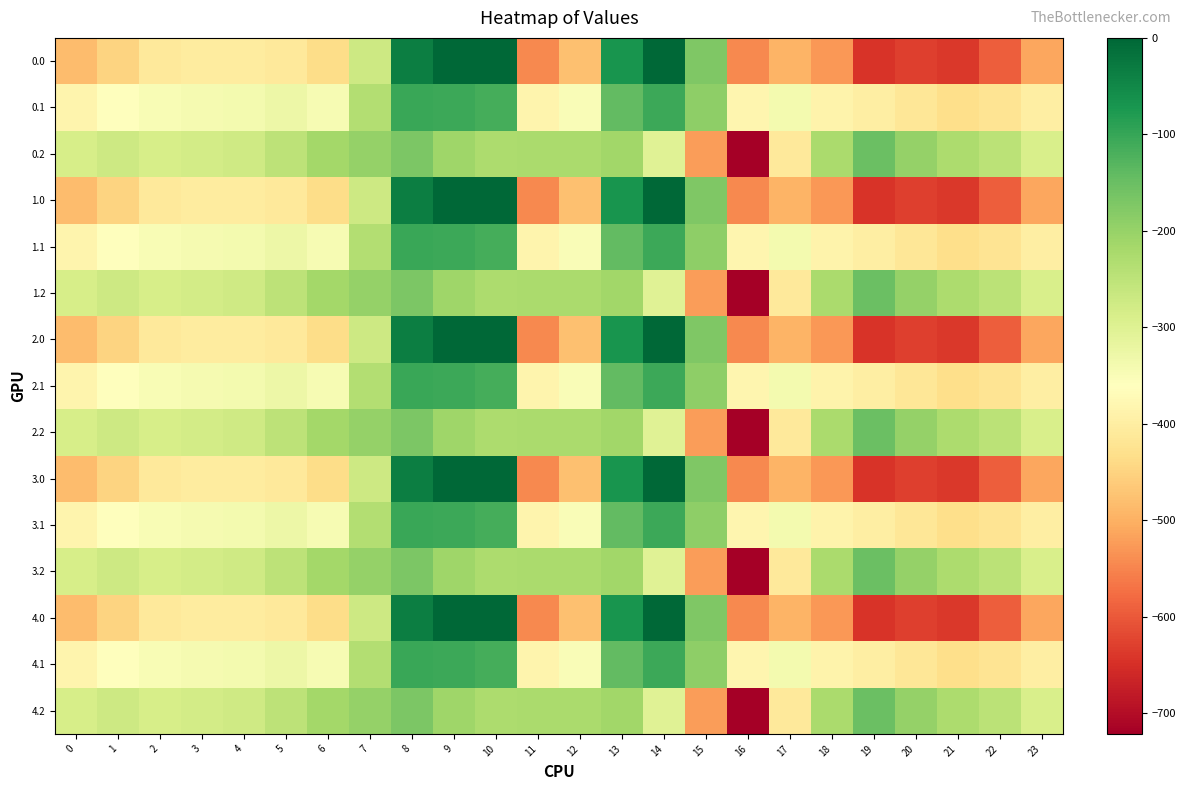

Reading left to right, list all the values displayed in this chart.

0.0: 0=-482.0	1=-449.5	2=-410.3	3=-404.4	4=-404.9	5=-410.8	6=-435.0	7=-270.7	8=-35.0	9=0.0	10=0.0	11=-544.3	12=-477.2	13=-70.2	14=-0.3	15=-172.8	16=-545.4	17=-493.8	18=-529.6	19=-644.5	20=-629.9	21=-638.4	22=-592.3	23=-511.3
0.1: 0=-384.6	1=-361.1	2=-347.9	3=-342.7	4=-339.6	5=-329.5	6=-345.2	7=-234.9	8=-102.3	9=-104.8	10=-114.0	11=-384.7	12=-350.8	13=-141.2	14=-105.5	15=-190.4	16=-380.5	17=-340.1	18=-388.5	19=-399.7	20=-414.5	21=-432.4	22=-419.9	23=-399.4
0.2: 0=-287.1	1=-272.7	2=-285.5	3=-281.0	4=-274.4	5=-248.1	6=-216.4	7=-199.0	8=-169.5	9=-209.6	10=-228.0	11=-225.2	12=-224.3	13=-212.2	14=-301.9	15=-522.2	16=-721.2	17=-409.5	18=-223.1	19=-151.1	20=-199.2	21=-226.4	22=-247.4	23=-287.5
1.0: 0=-482.0	1=-449.5	2=-410.3	3=-404.4	4=-404.9	5=-410.8	6=-435.0	7=-270.7	8=-35.0	9=0.0	10=0.0	11=-544.3	12=-477.2	13=-70.2	14=-0.3	15=-172.8	16=-545.4	17=-493.8	18=-529.6	19=-644.5	20=-629.9	21=-638.4	22=-592.3	23=-511.3
1.1: 0=-384.6	1=-361.1	2=-347.9	3=-342.7	4=-339.6	5=-329.5	6=-345.2	7=-234.9	8=-102.3	9=-104.8	10=-114.0	11=-384.7	12=-350.8	13=-141.2	14=-105.5	15=-190.4	16=-380.5	17=-340.1	18=-388.5	19=-399.7	20=-414.5	21=-432.4	22=-419.9	23=-399.4
1.2: 0=-287.1	1=-272.7	2=-285.5	3=-281.0	4=-274.4	5=-248.1	6=-216.4	7=-199.0	8=-169.5	9=-209.6	10=-228.0	11=-225.2	12=-224.3	13=-212.2	14=-301.9	15=-522.2	16=-721.2	17=-409.5	18=-223.1	19=-151.1	20=-199.2	21=-226.4	22=-247.4	23=-287.5
2.0: 0=-482.0	1=-449.5	2=-410.3	3=-404.4	4=-404.9	5=-410.8	6=-435.0	7=-270.7	8=-35.0	9=0.0	10=0.0	11=-544.3	12=-477.2	13=-70.2	14=-0.3	15=-172.8	16=-545.4	17=-493.8	18=-529.6	19=-644.5	20=-629.9	21=-638.4	22=-592.3	23=-511.3
2.1: 0=-384.6	1=-361.1	2=-347.9	3=-342.7	4=-339.6	5=-329.5	6=-345.2	7=-234.9	8=-102.3	9=-104.8	10=-114.0	11=-384.7	12=-350.8	13=-141.2	14=-105.5	15=-190.4	16=-380.5	17=-340.1	18=-388.5	19=-399.7	20=-414.5	21=-432.4	22=-419.9	23=-399.4
2.2: 0=-287.1	1=-272.7	2=-285.5	3=-281.0	4=-274.4	5=-248.1	6=-216.4	7=-199.0	8=-169.5	9=-209.6	10=-228.0	11=-225.2	12=-224.3	13=-212.2	14=-301.9	15=-522.2	16=-721.2	17=-409.5	18=-223.1	19=-151.1	20=-199.2	21=-226.4	22=-247.4	23=-287.5
3.0: 0=-482.0	1=-449.5	2=-410.3	3=-404.4	4=-404.9	5=-410.8	6=-435.0	7=-270.7	8=-35.0	9=0.0	10=0.0	11=-544.3	12=-477.2	13=-70.2	14=-0.3	15=-172.8	16=-545.4	17=-493.8	18=-529.6	19=-644.5	20=-629.9	21=-638.4	22=-592.3	23=-511.3
3.1: 0=-384.6	1=-361.1	2=-347.9	3=-342.7	4=-339.6	5=-329.5	6=-345.2	7=-234.9	8=-102.3	9=-104.8	10=-114.0	11=-384.7	12=-350.8	13=-141.2	14=-105.5	15=-190.4	16=-380.5	17=-340.1	18=-388.5	19=-399.7	20=-414.5	21=-432.4	22=-419.9	23=-399.4
3.2: 0=-287.1	1=-272.7	2=-285.5	3=-281.0	4=-274.4	5=-248.1	6=-216.4	7=-199.0	8=-169.5	9=-209.6	10=-228.0	11=-225.2	12=-224.3	13=-212.2	14=-301.9	15=-522.2	16=-721.2	17=-409.5	18=-223.1	19=-151.1	20=-199.2	21=-226.4	22=-247.4	23=-287.5
4.0: 0=-482.0	1=-449.5	2=-410.3	3=-404.4	4=-404.9	5=-410.8	6=-435.0	7=-270.7	8=-35.0	9=0.0	10=0.0	11=-544.3	12=-477.2	13=-70.2	14=-0.3	15=-172.8	16=-545.4	17=-493.8	18=-529.6	19=-644.5	20=-629.9	21=-638.4	22=-592.3	23=-511.3
4.1: 0=-384.6	1=-361.1	2=-347.9	3=-342.7	4=-339.6	5=-329.5	6=-345.2	7=-234.9	8=-102.3	9=-104.8	10=-114.0	11=-384.7	12=-350.8	13=-141.2	14=-105.5	15=-190.4	16=-380.5	17=-340.1	18=-388.5	19=-399.7	20=-414.5	21=-432.4	22=-419.9	23=-399.4
4.2: 0=-287.1	1=-272.7	2=-285.5	3=-281.0	4=-274.4	5=-248.1	6=-216.4	7=-199.0	8=-169.5	9=-209.6	10=-228.0	11=-225.2	12=-224.3	13=-212.2	14=-301.9	15=-522.2	16=-721.2	17=-409.5	18=-223.1	19=-151.1	20=-199.2	21=-226.4	22=-247.4	23=-287.5